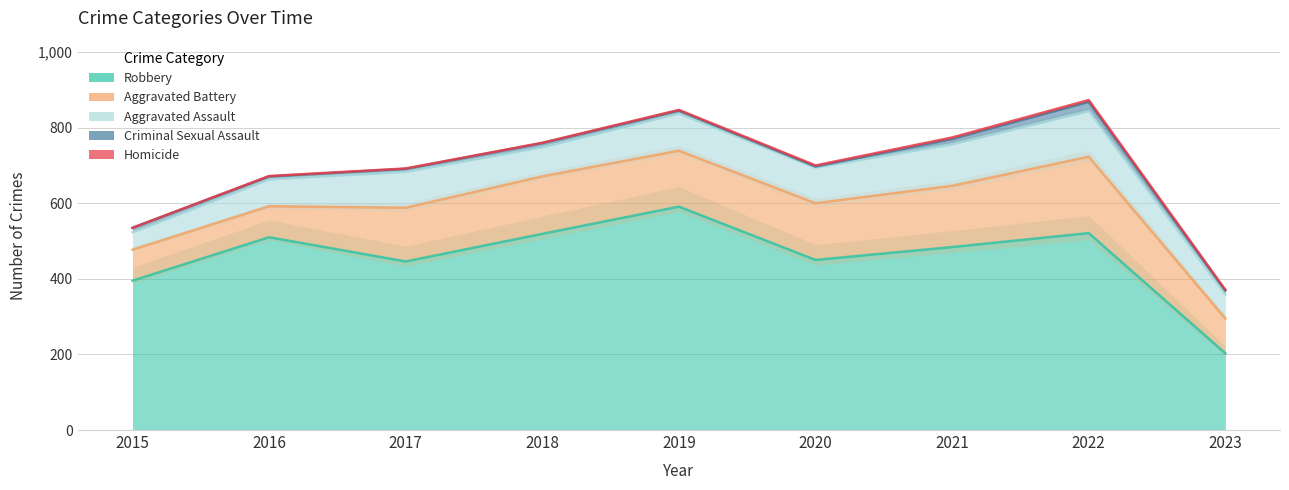

How many interior local valleys does the Criminal Sexual Assault series have?

1